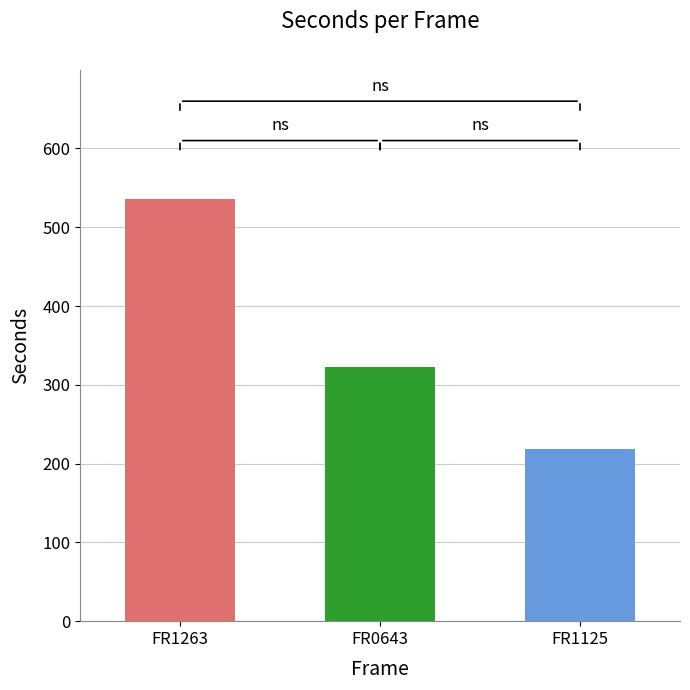

What is the value of the 2nd bar from the left?

323